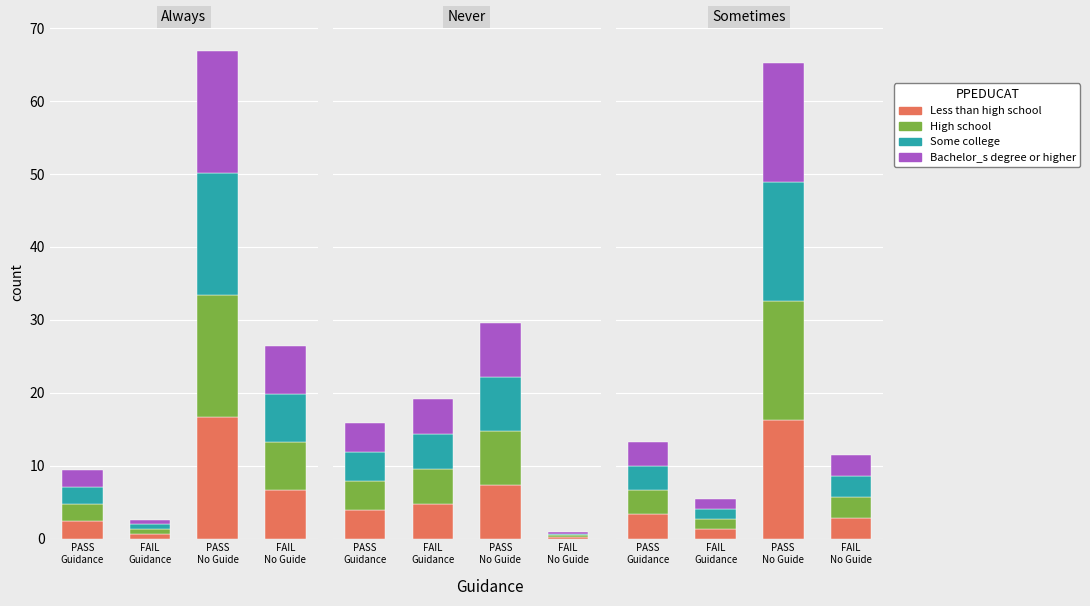

What is the sum of the High school values at FAIL
No Guide and PASS
Guidance?

6.2